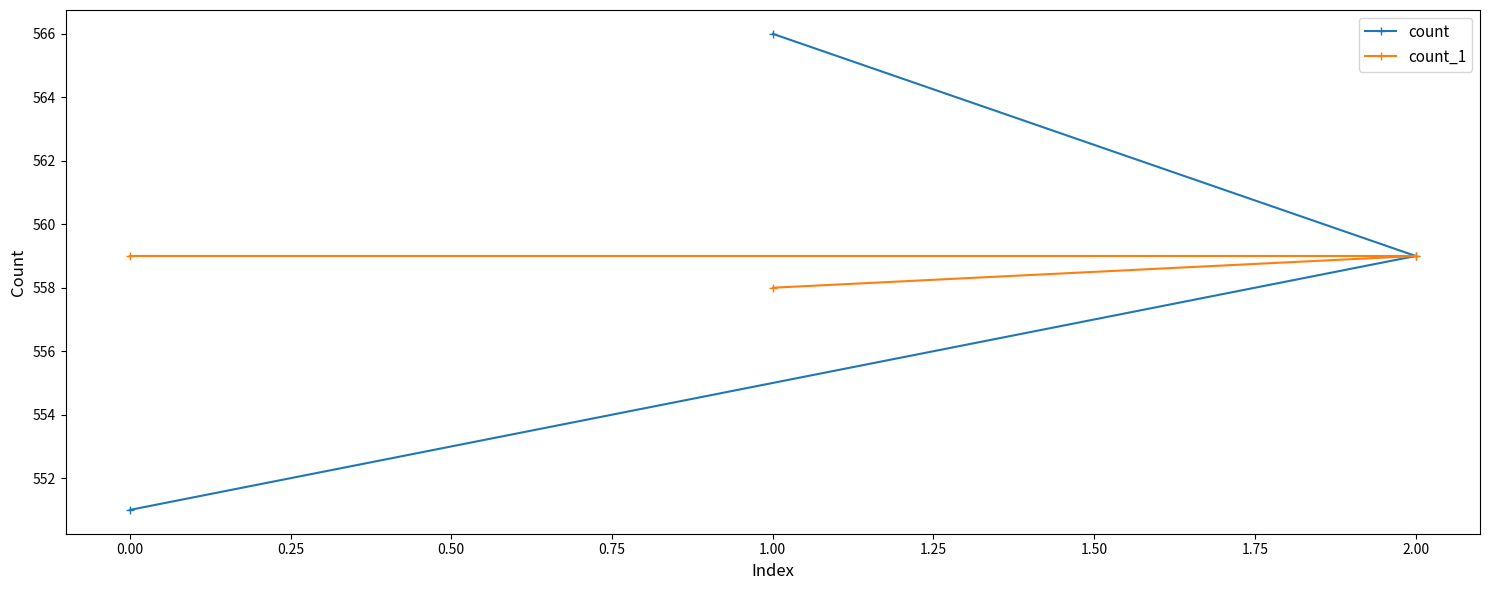

What is the greatest value displayed?

566